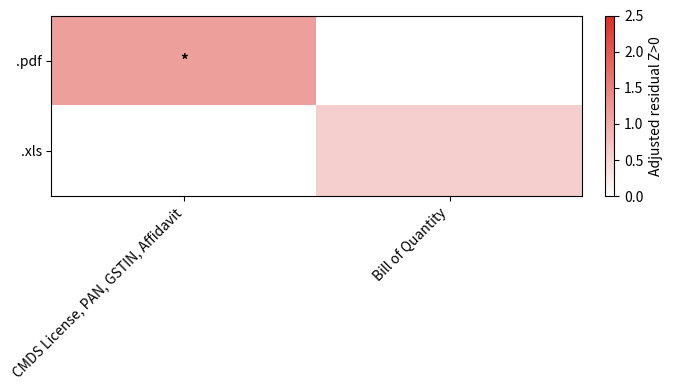

Reading left to right, list all the values displayed in this chart.

.pdf: CMDS License, PAN, GSTIN, Affidavit=1.2	Bill of Quantity=0.0
.xls: CMDS License, PAN, GSTIN, Affidavit=0.0	Bill of Quantity=0.6